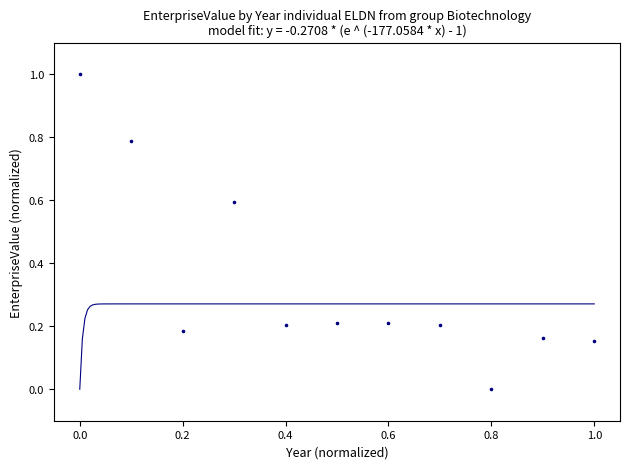

What is the range of X values (max minus min)?

1.0